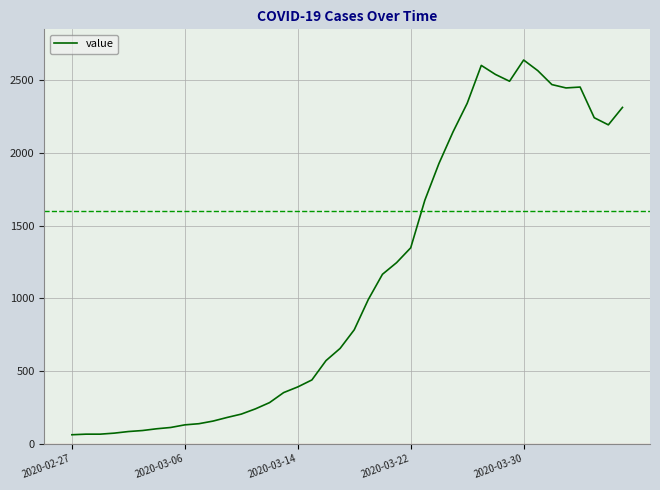

What is the greatest value displayed?

2639